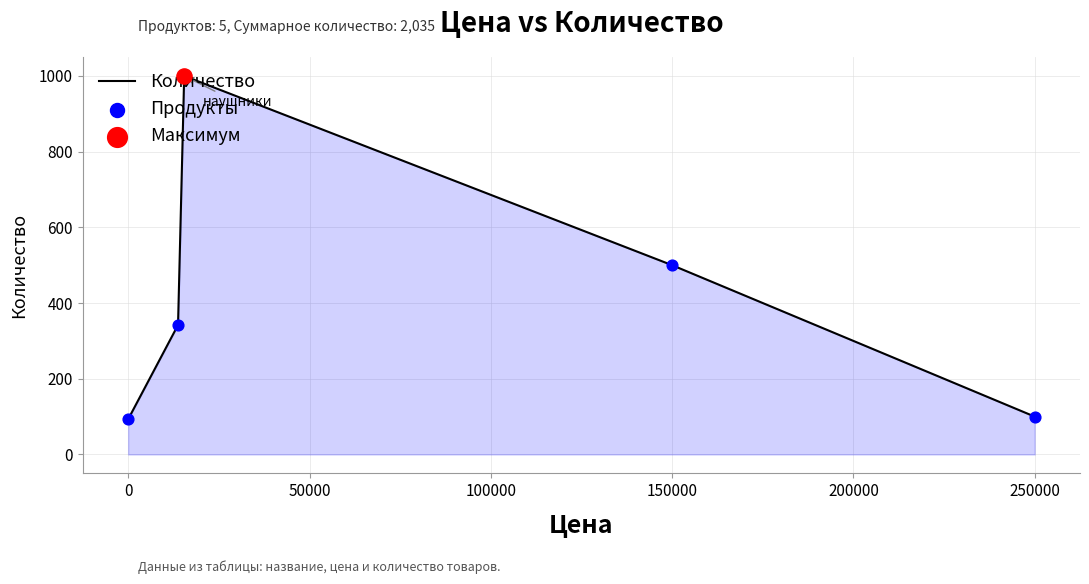

What is the greatest value displayed?

1000